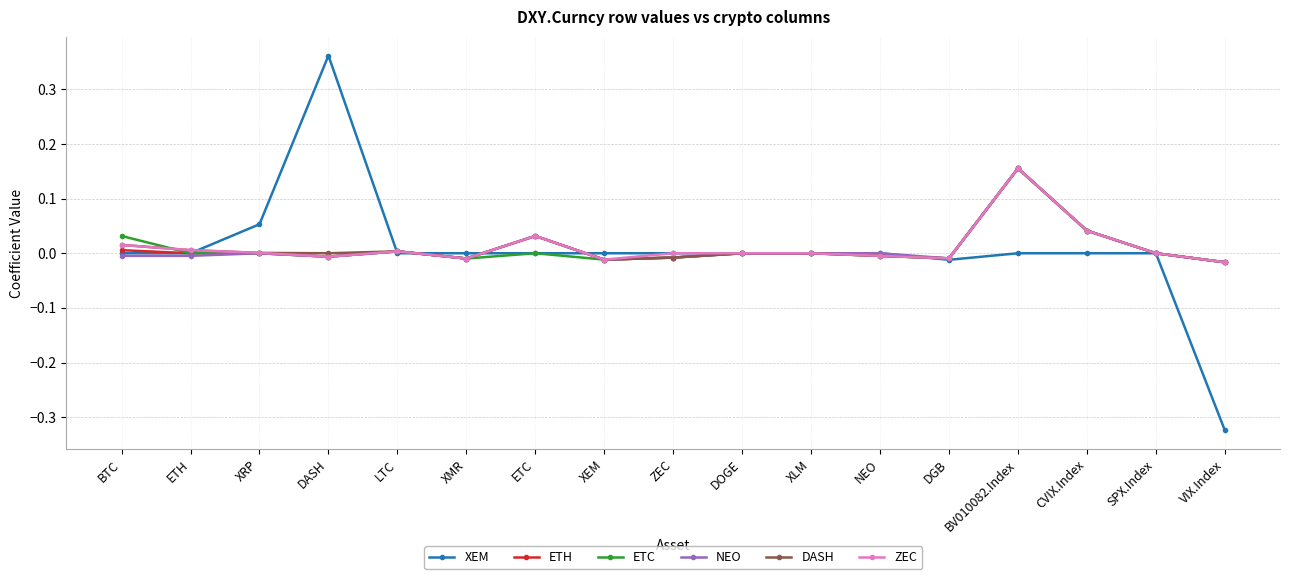

Where is the first local maximum for XEM?

DASH